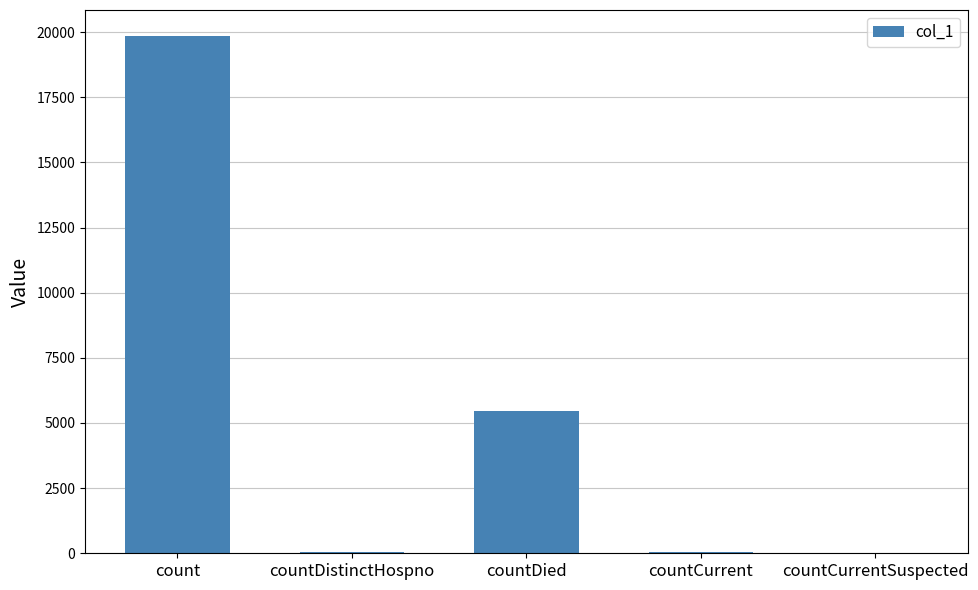

The value at countDied is 5473. True or false?

True